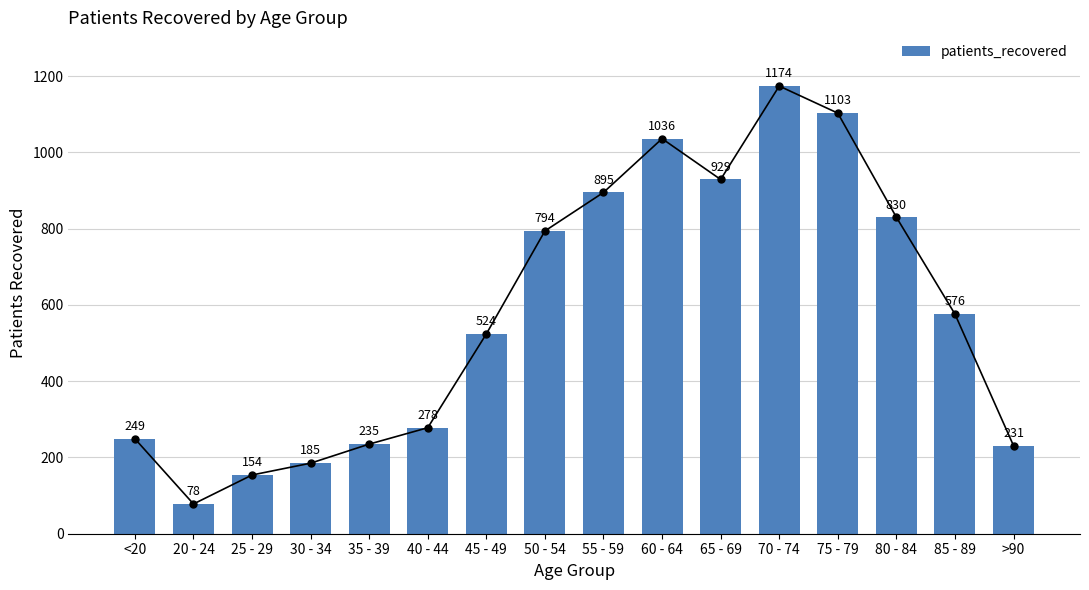

At which label does the data first exceed 576?

50 - 54